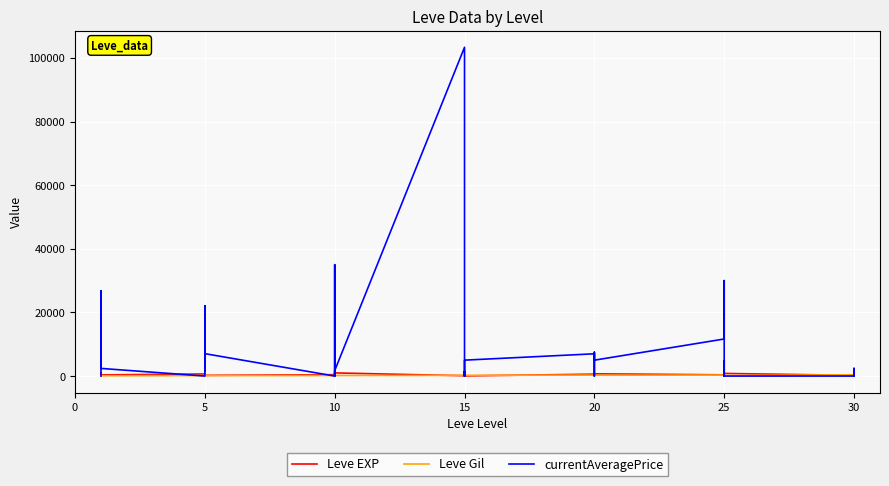

Does the chart display data point markers on the line(s)?

No